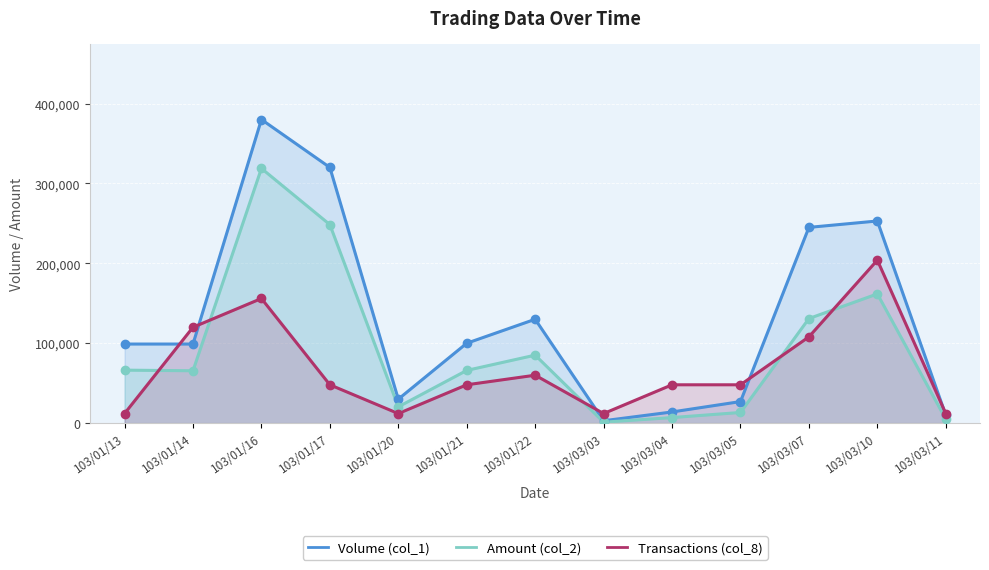

Which series contains the lowest Y value?

Amount (col_2)